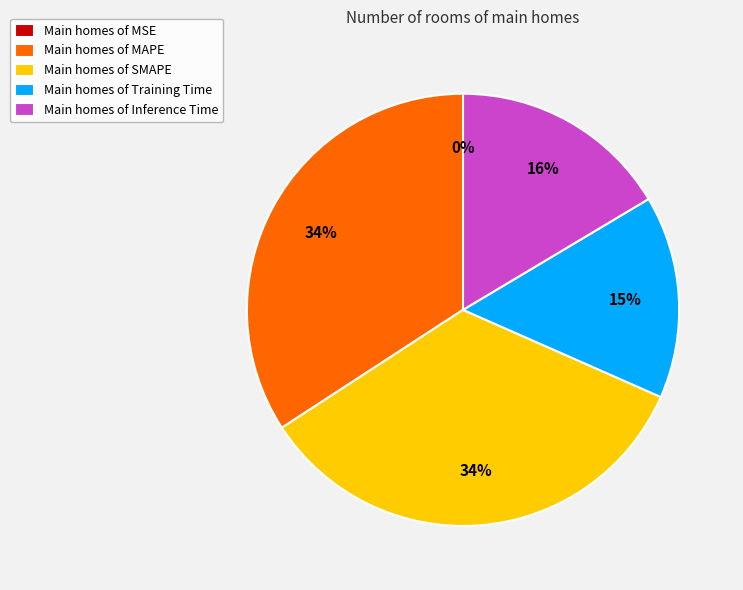

The Main homes of MAPE slice represents 22% of the pie. True or false?

False